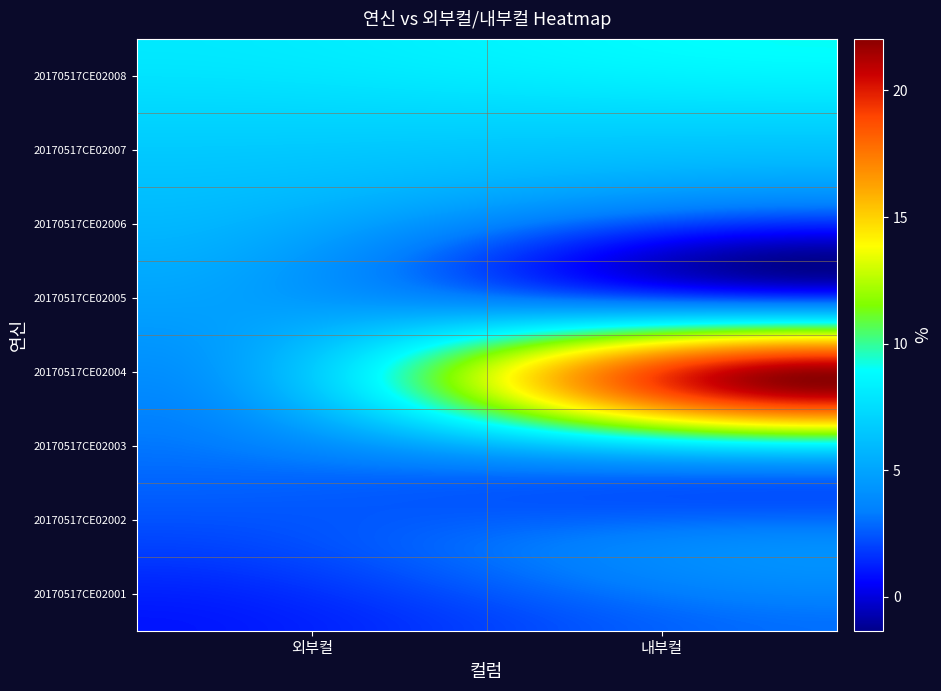

Reading left to right, what are all the values shown in this chart?

20170517CE02001: 1	3
20170517CE02002: 2	4
20170517CE02003: 3	5
20170517CE02004: 4	22
20170517CE02005: 5	1
20170517CE02006: 6	3
20170517CE02007: 7	7
20170517CE02008: 8	9